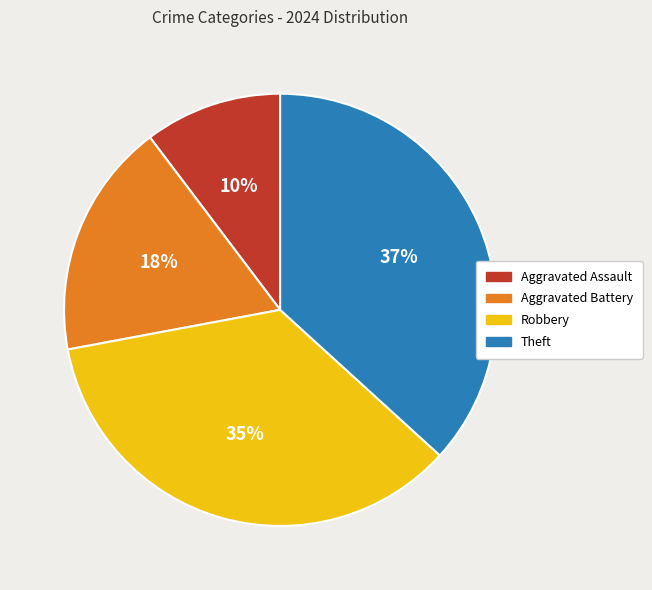

True or false: Aggravated Battery accounts for 27% of the total.

False